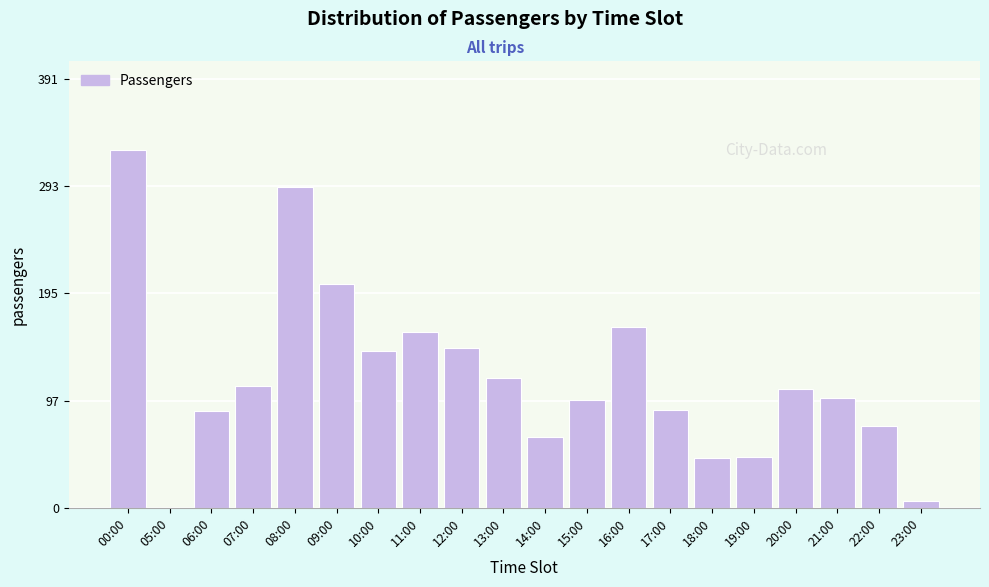

At which category does the chart reach its peak across all series?

00:00